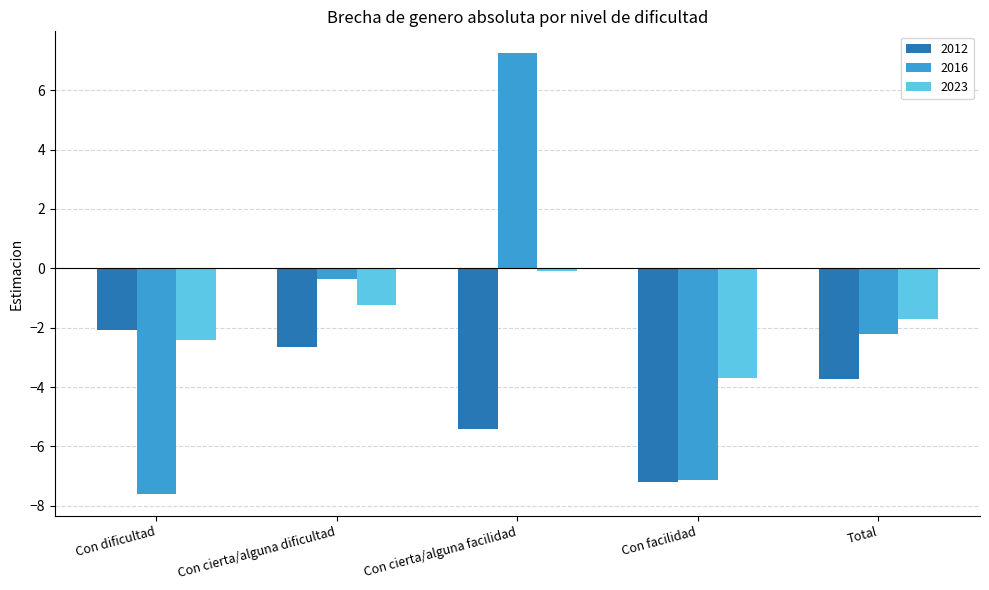

Reading right to left, list all the values displayed in this chart.

2012: -3.7	-7.2	-5.4	-2.7	-2.1
2016: -2.2	-7.1	7.2	-0.4	-7.6
2023: -1.7	-3.7	-0.1	-1.2	-2.4